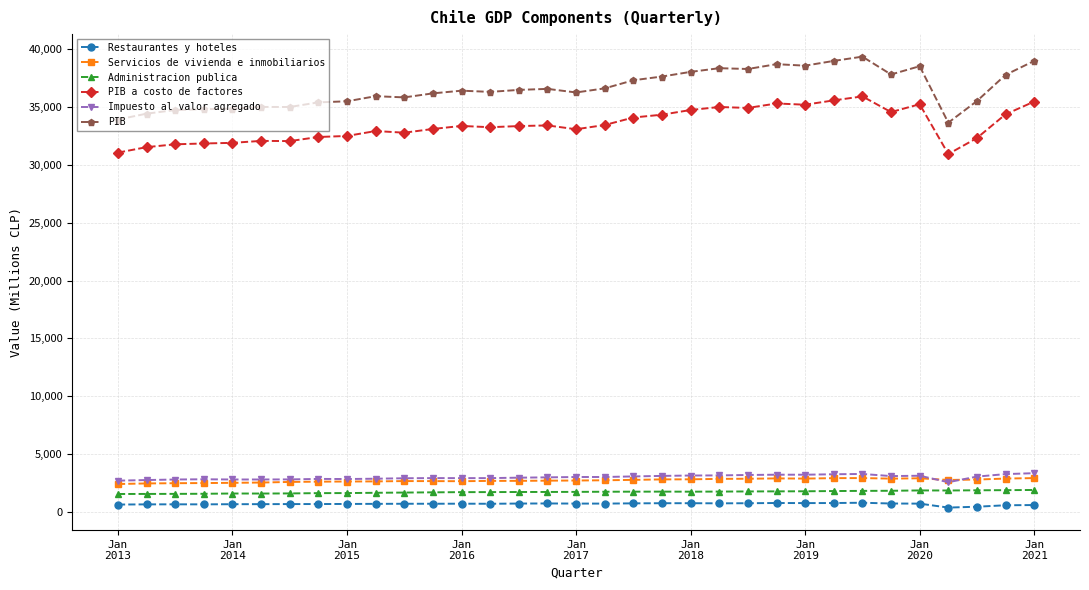

What is the maximum value for Servicios de vivienda e inmobiliarios?

2915